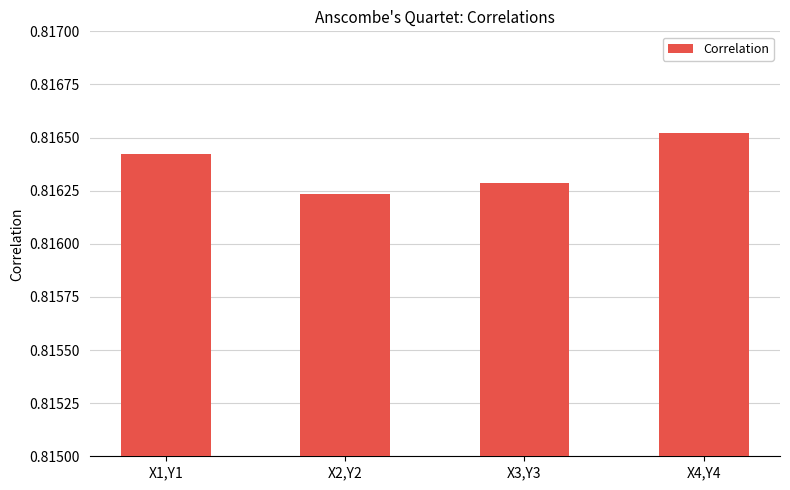

Are the bars grouped side by side (vs. stacked)?

No